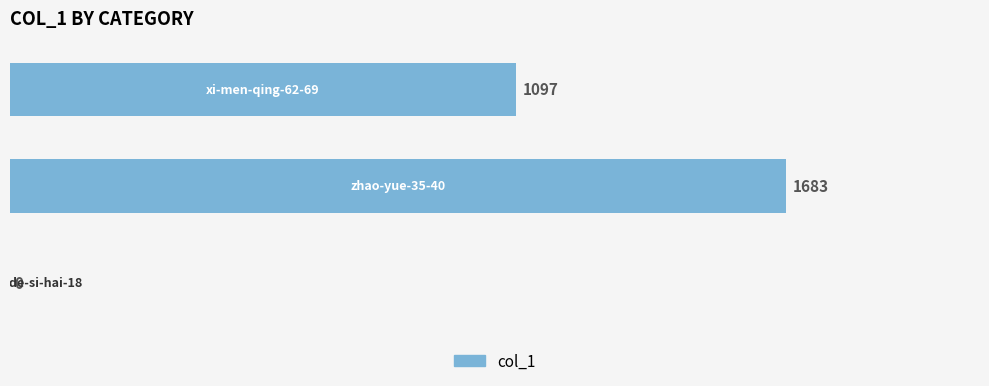

What is the sum of all values?

2780